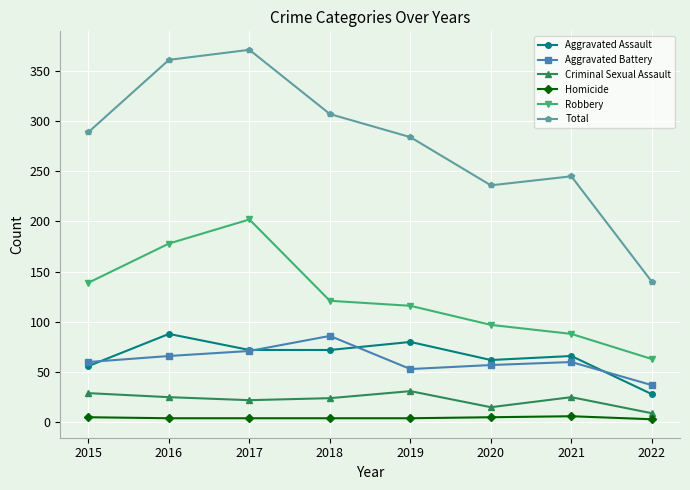

Does the chart have visible grid lines?

Yes